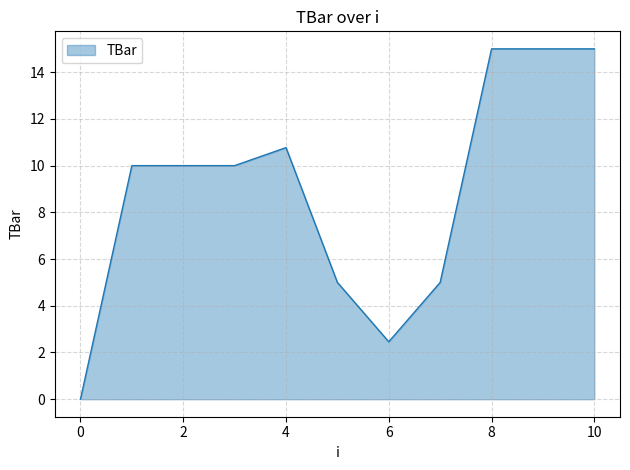

What is the difference between the maximum and minimum values?

15.0